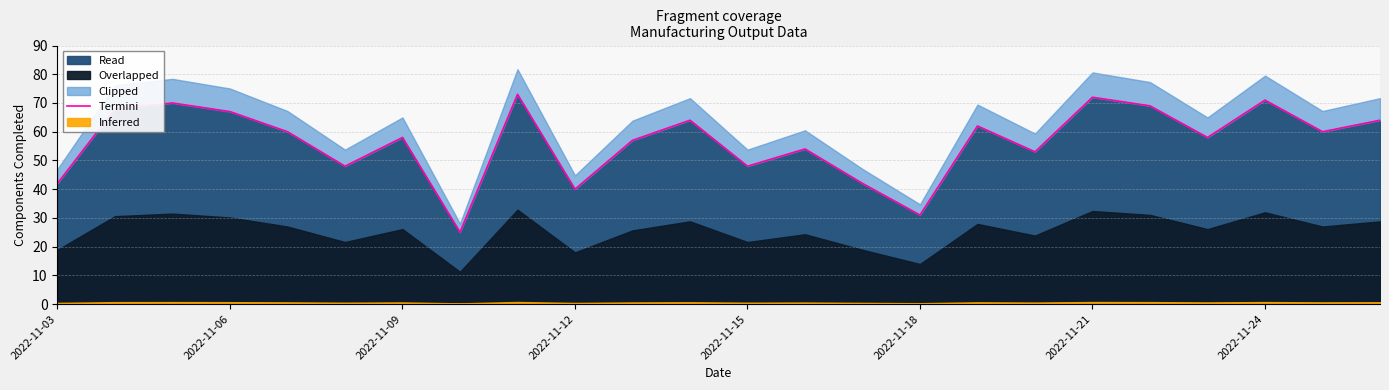

Is it true that the value at 16 is 33?

False